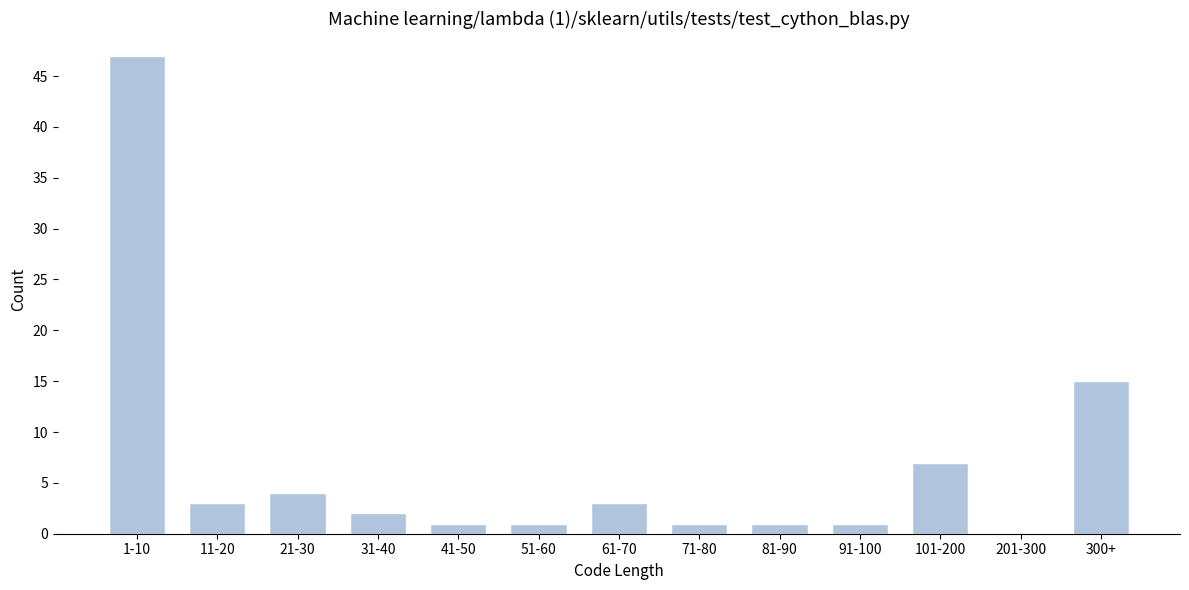

Reading left to right, transcribe all the data shown in this chart.

1-10=47	11-20=3	21-30=4	31-40=2	41-50=1	51-60=1	61-70=3	71-80=1	81-90=1	91-100=1	101-200=7	201-300=0	300+=15